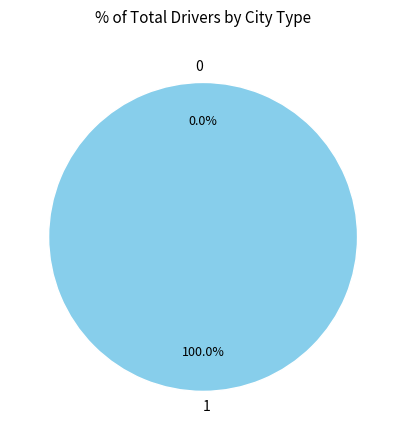

To the nearest percent, what is the average slice percentage?

50%